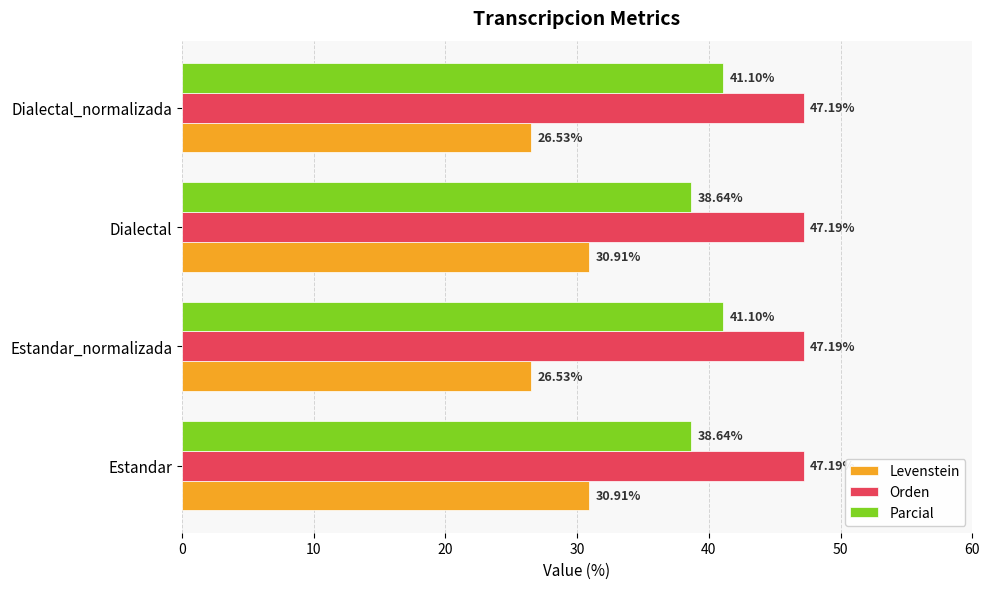

What is the total value across all series at Estandar?

116.7